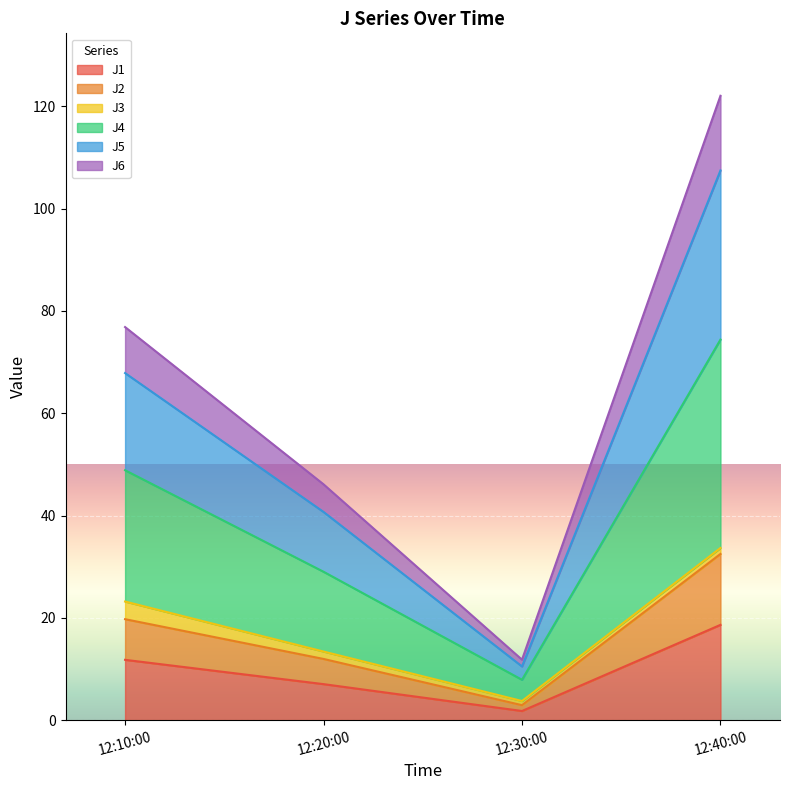

True or false: J6 and J1 cross at least once.

False